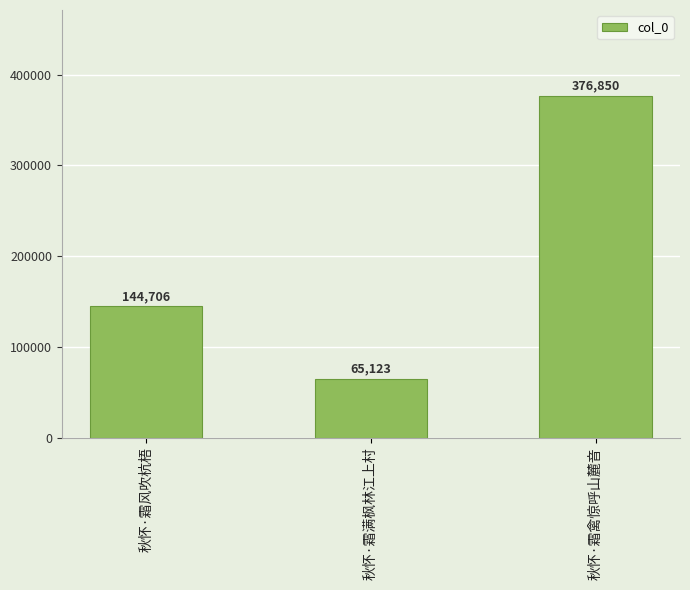

List the labels in order of value, largest first.

秋怀·霜禽惊呼山麓音, 秋怀·霜风吹杭梧, 秋怀·霜满枫林江上村